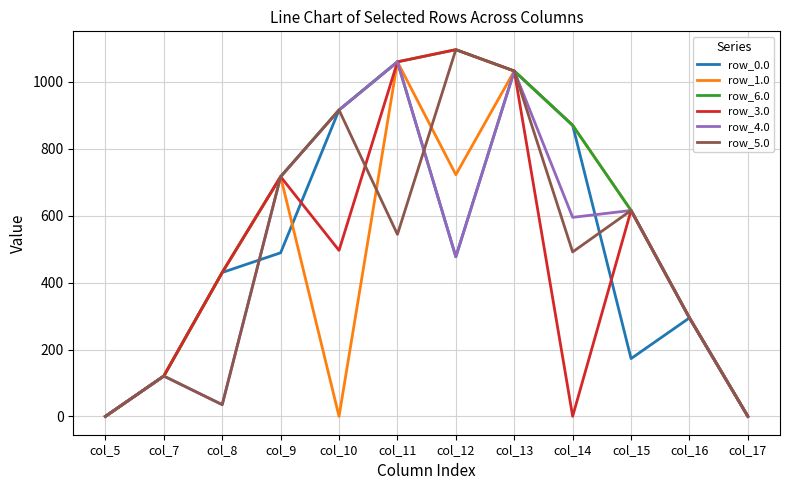

How many interior local peaks does the row_6.0 series have?

1